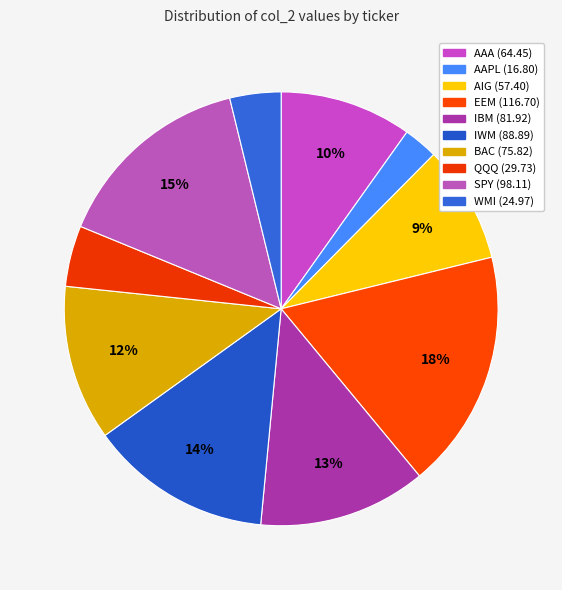

What is the total percentage of QQQ and AAPL?

7.1%